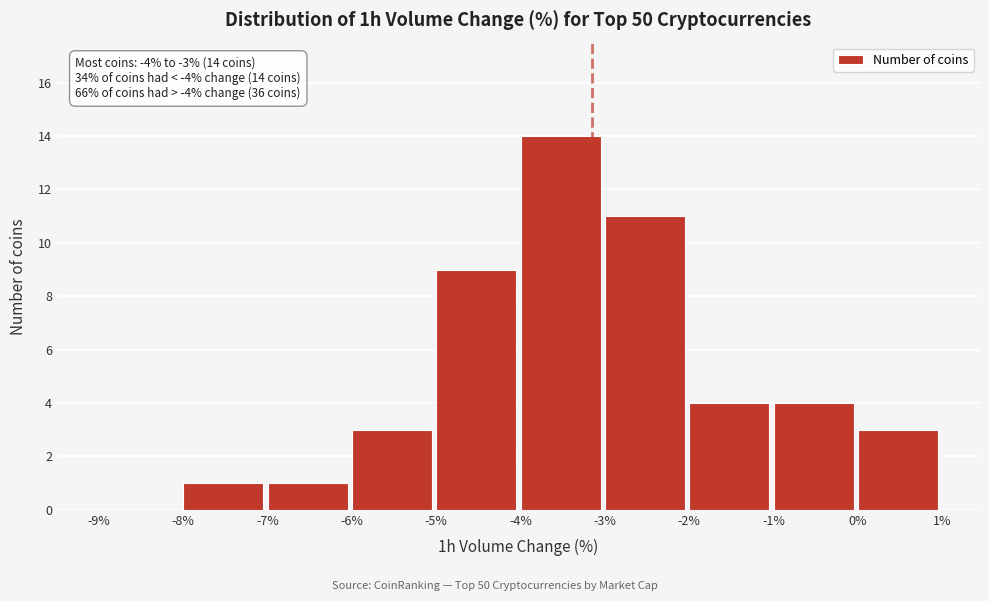

Over which range of the x-axis is the bar tallest?

-4% to -3%